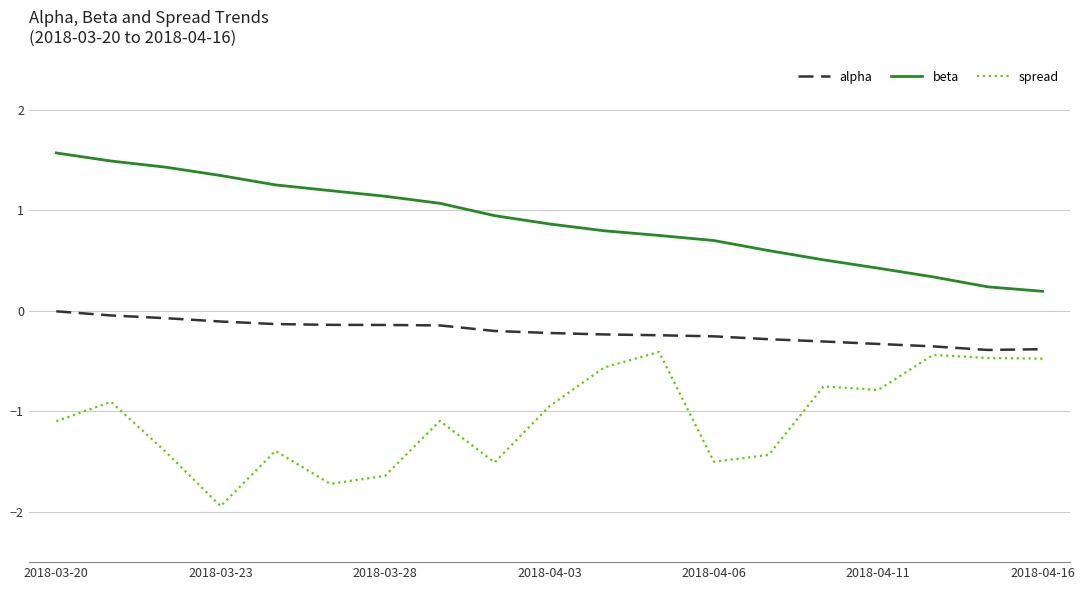

What is the difference between the maximum and minimum values in the spread series?

1.5